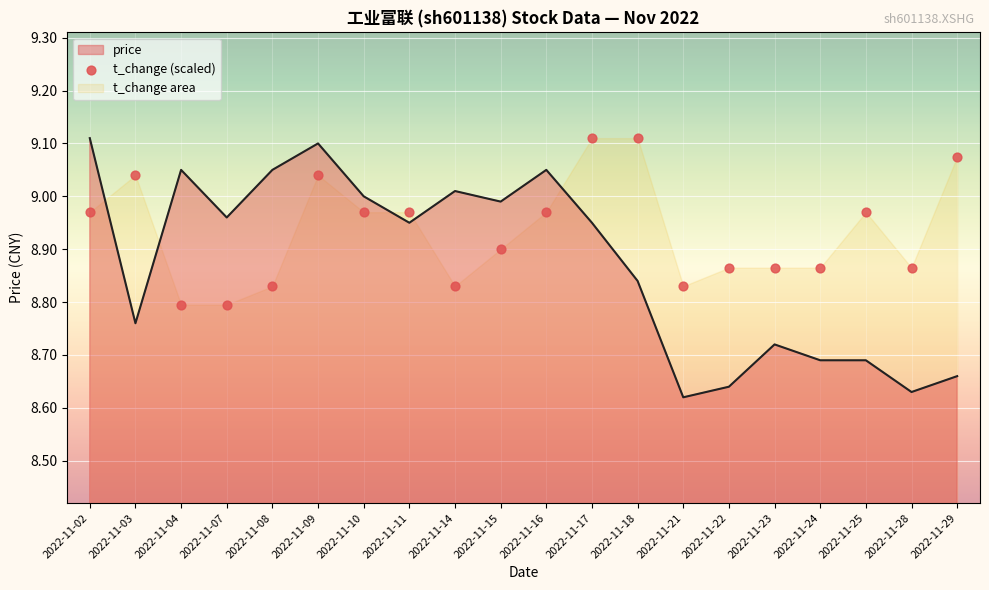

At which category is the sum across all series the highest?

2022-11-09